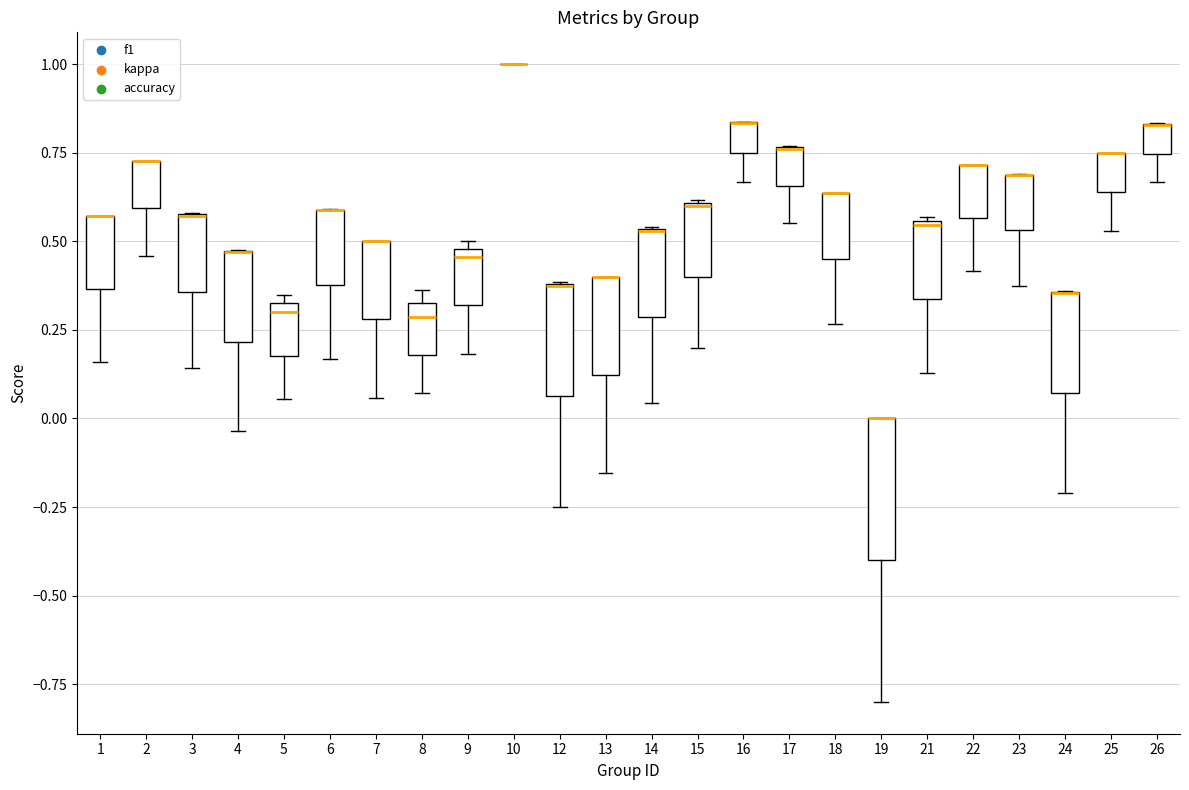

Reading left to right, transcribe this box plot: for each box, give where its median line is, the range the box spans, and where its two whiskers end, as read against the y-axis. The values are not printed on the chart, so give them approximately, as read against the axis.

1: median 0.55 (drawn on the box's upper edge), box 0.35 to 0.55, whiskers 0.15 to 0.55
2: median 0.75 (drawn on the box's upper edge), box 0.60 to 0.75, whiskers 0.45 to 0.75
3: median 0.55 (drawn on the box's upper edge), box 0.35 to 0.60, whiskers 0.15 to 0.60
4: median 0.45 (drawn on the box's upper edge), box 0.20 to 0.45, whiskers -0.05 to 0.50
5: median 0.30 (just below the box's upper edge), box 0.20 to 0.30, whiskers 0.05 to 0.35
6: median 0.60 (drawn on the box's upper edge), box 0.40 to 0.60, whiskers 0.15 to 0.60
7: median 0.50 (drawn on the box's upper edge), box 0.30 to 0.50, whiskers 0.05 to 0.50
8: median 0.30, box 0.20 to 0.35, whiskers 0.05 to 0.35 (just above the box's upper edge)
9: median 0.45, box 0.30 to 0.50, whiskers 0.20 to 0.50 (just above the box's upper edge)
10: box collapsed to a line at 1.00, whiskers 1.00 to 1.00
12: median 0.40 (drawn on the box's upper edge), box 0.05 to 0.40, whiskers -0.25 to 0.40
13: median 0.40 (drawn on the box's upper edge), box 0.10 to 0.40, whiskers -0.15 to 0.40
14: median 0.55 (drawn on the box's upper edge), box 0.30 to 0.55, whiskers 0.05 to 0.55
15: median 0.60, box 0.40 to 0.60, whiskers 0.20 to 0.60
16: median 0.85 (drawn on the box's upper edge), box 0.75 to 0.85, whiskers 0.65 to 0.85
17: median 0.75 (drawn on the box's upper edge), box 0.65 to 0.75, whiskers 0.55 to 0.75
18: median 0.65 (drawn on the box's upper edge), box 0.45 to 0.65, whiskers 0.25 to 0.65
19: median 0.00 (drawn on the box's upper edge), box -0.40 to 0.00, whiskers -0.80 to 0.00
21: median 0.55, box 0.35 to 0.55, whiskers 0.15 to 0.55
22: median 0.70 (drawn on the box's upper edge), box 0.55 to 0.70, whiskers 0.40 to 0.70
23: median 0.70 (drawn on the box's upper edge), box 0.55 to 0.70, whiskers 0.40 to 0.70
24: median 0.35 (drawn on the box's upper edge), box 0.05 to 0.35, whiskers -0.20 to 0.35
25: median 0.75 (drawn on the box's upper edge), box 0.65 to 0.75, whiskers 0.55 to 0.75
26: median 0.85 (drawn on the box's upper edge), box 0.75 to 0.85, whiskers 0.65 to 0.85